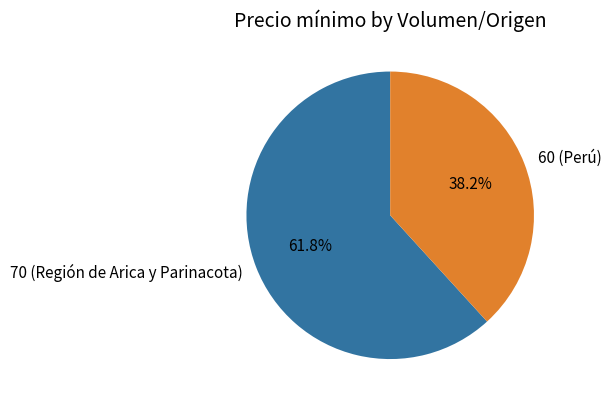

Is it true that 70 (Región de Arica y Parinacota) is 62% of the pie?

True